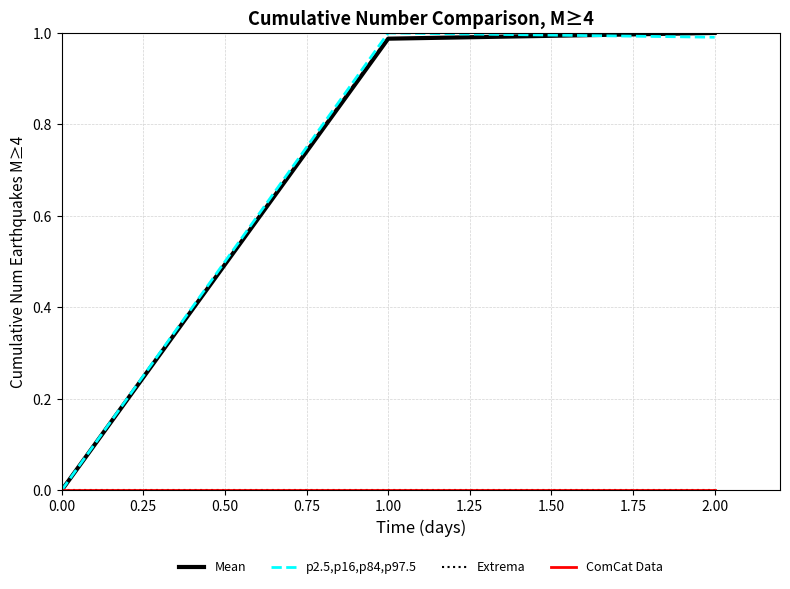

Is this an area chart (filled region under the line)?

No